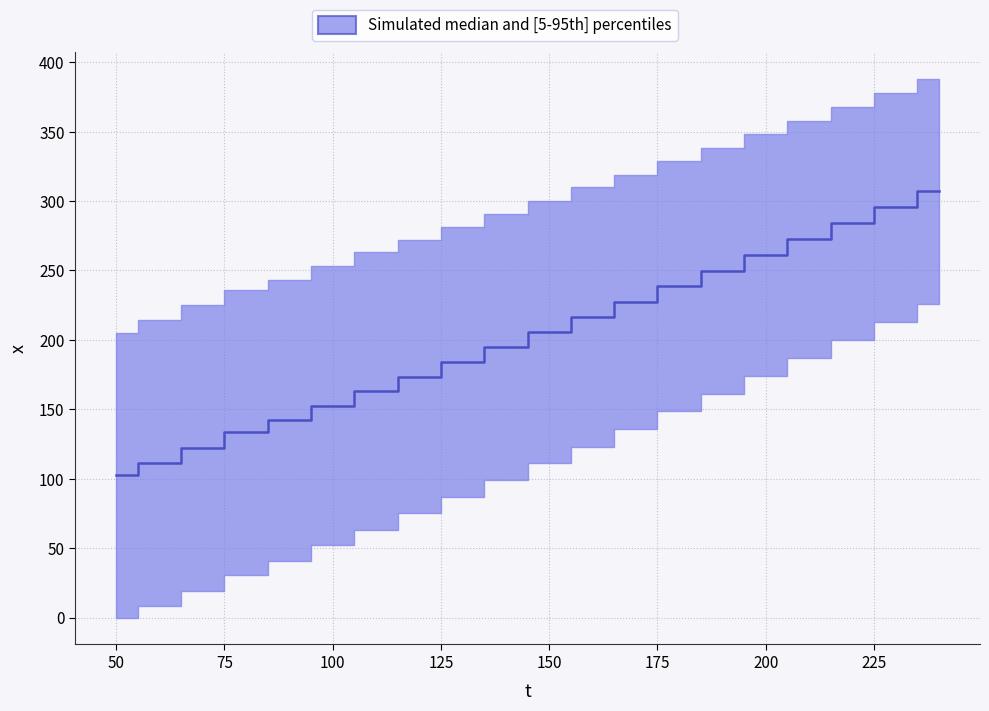

Does the chart have visible grid lines?

Yes